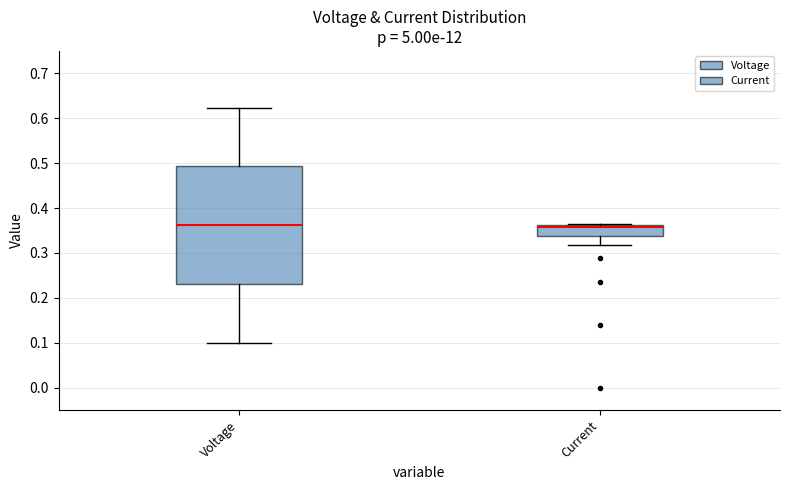

Where does the lower whisker of the box for Current end on the y-axis? The values are not printed on the chart, so give them approximately, as read against the axis.

0.32